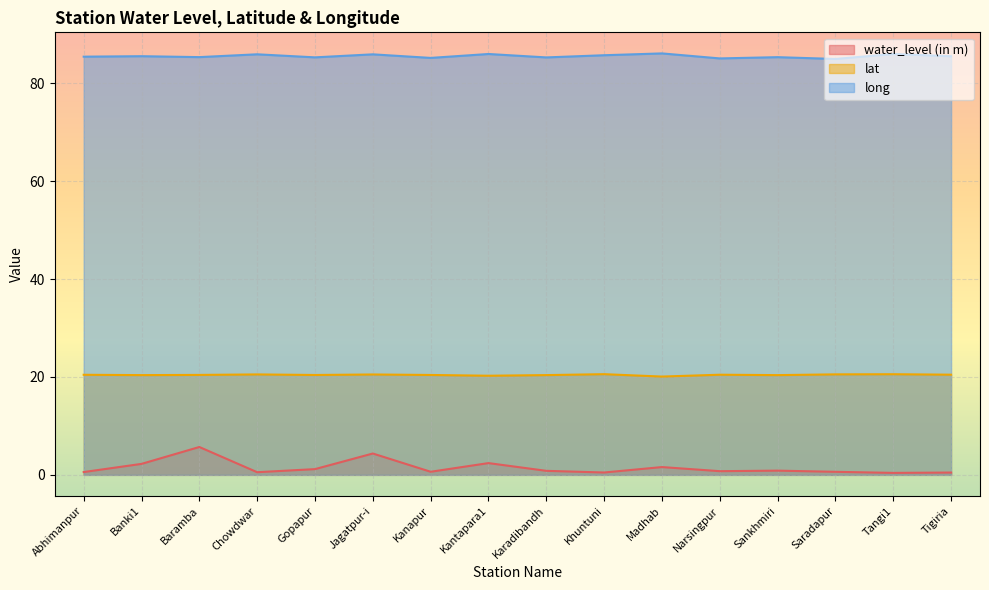

Is the value of long at Banki1 greater than the value of water_level (in m) at Khuntuni?

Yes